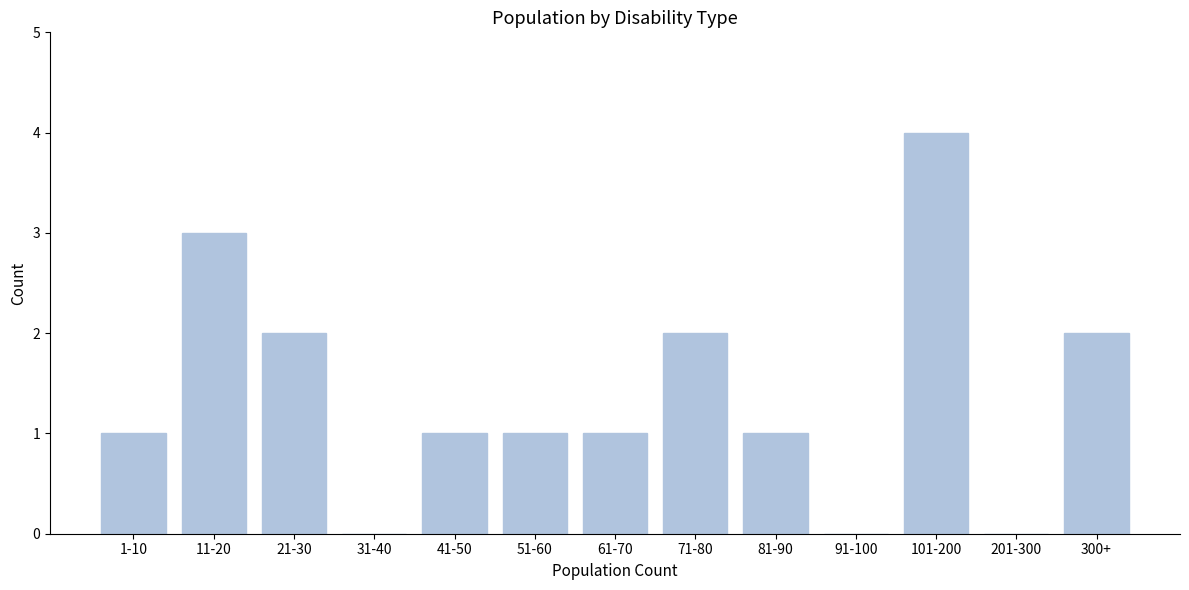

Reading right to left, list all the values displayed in this chart.

300+=2	201-300=0	101-200=4	91-100=0	81-90=1	71-80=2	61-70=1	51-60=1	41-50=1	31-40=0	21-30=2	11-20=3	1-10=1